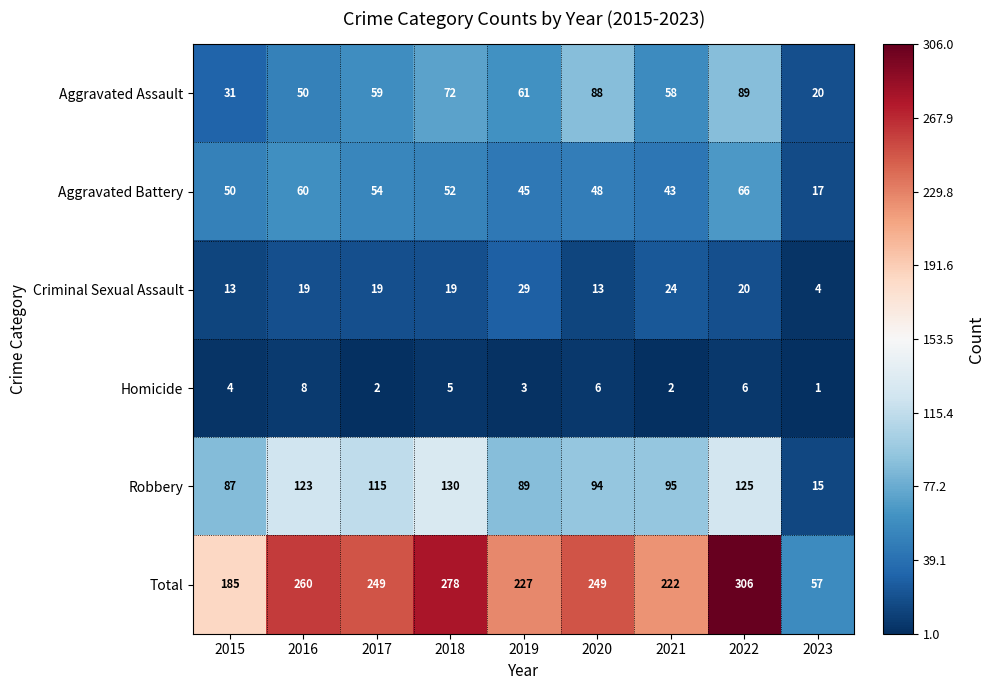

Which series has the widest spread of values?

Total